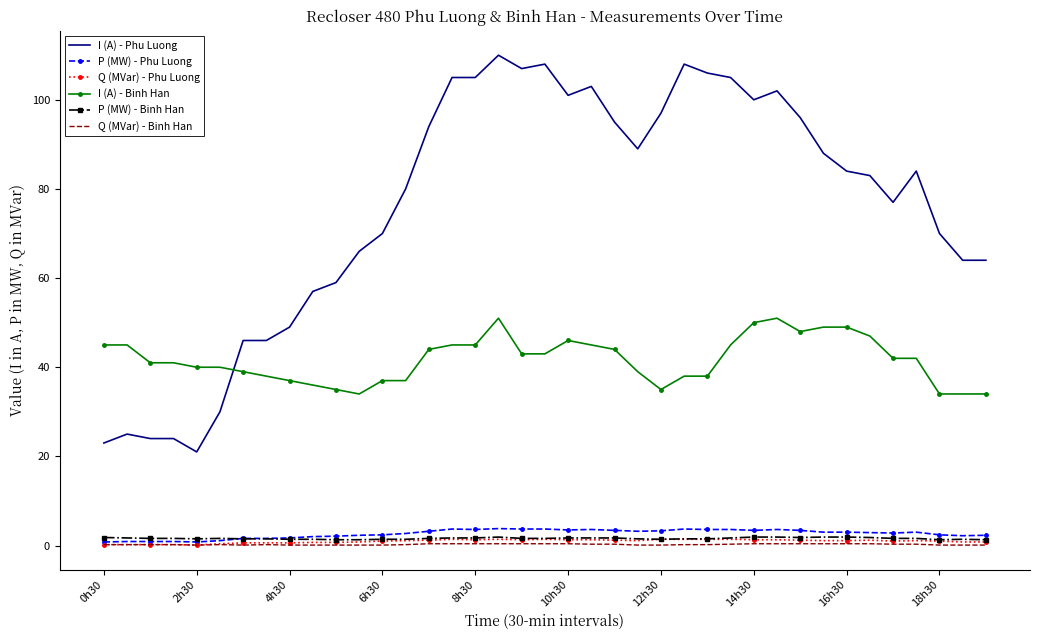

Which series has the largest total across all categories?

I (A) - Phu Luong